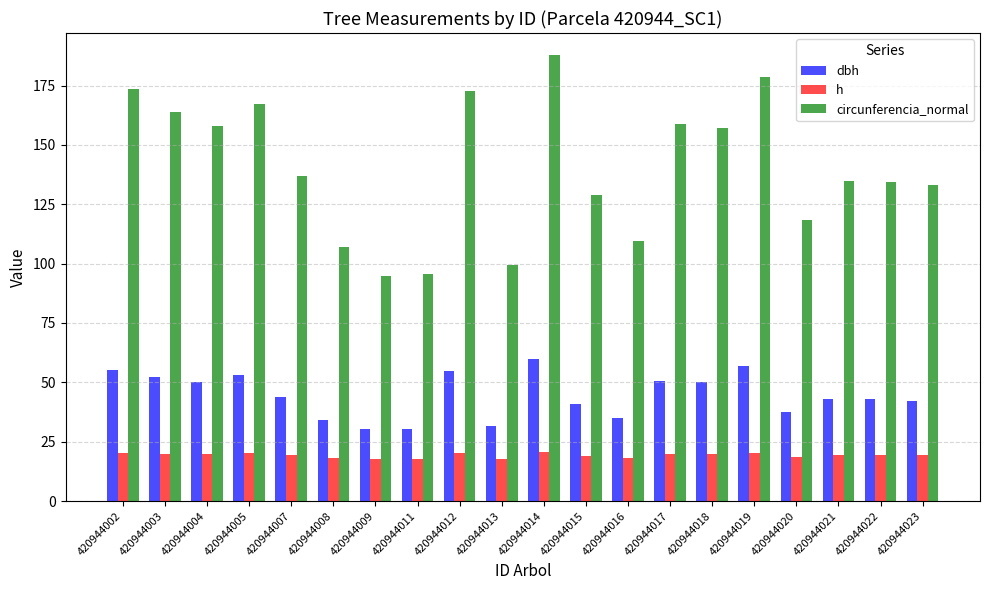

What is the sum of the dbh values at 420944004 and 420944002?

105.5